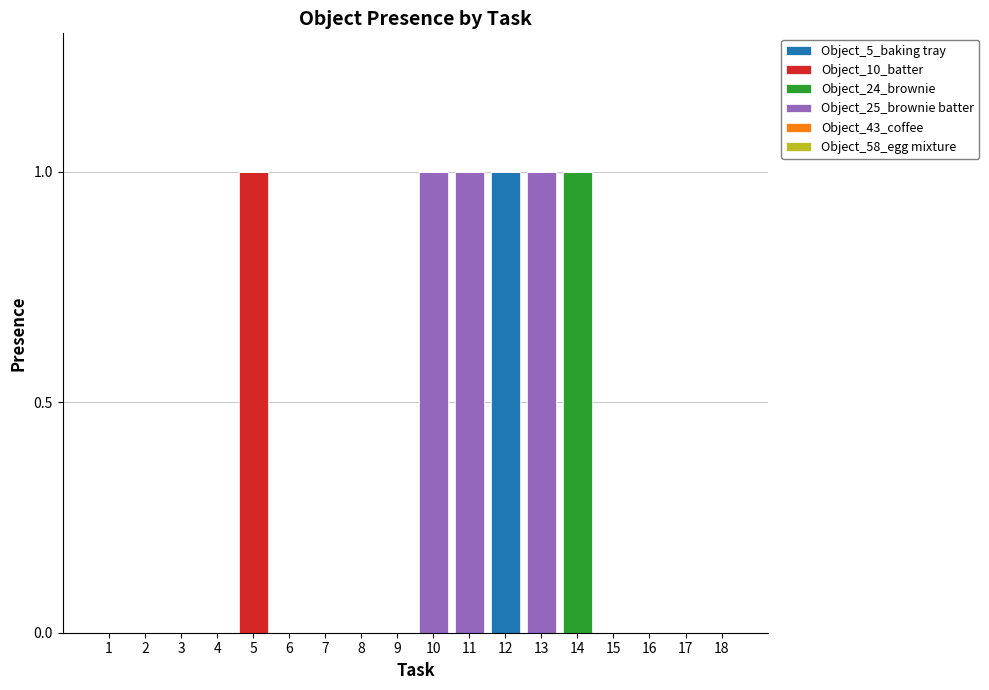

At which label does Object_5_baking tray reach its peak?

12